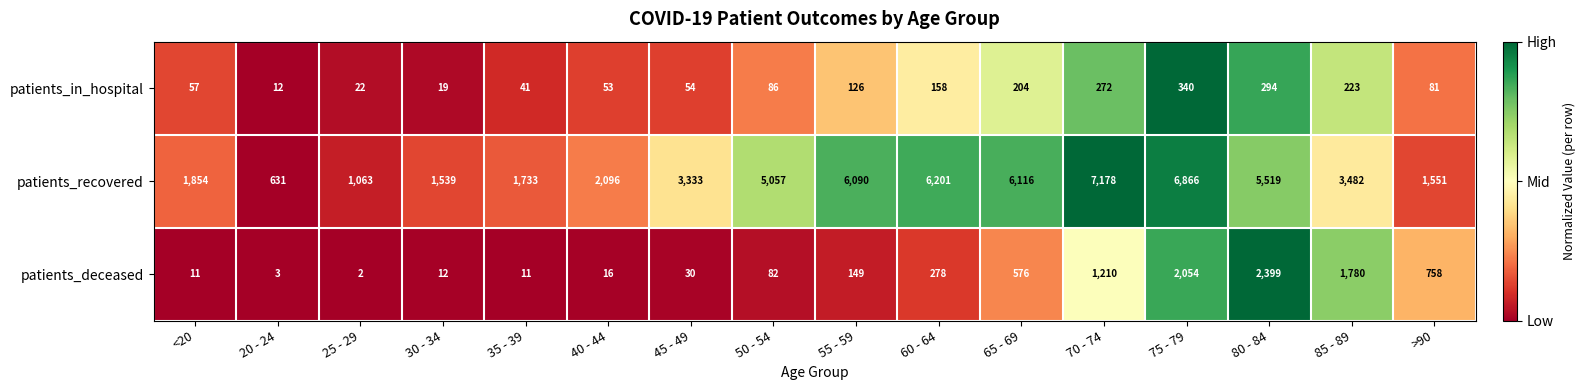

Which label corresponds to the smallest value in the chart?

25 - 29